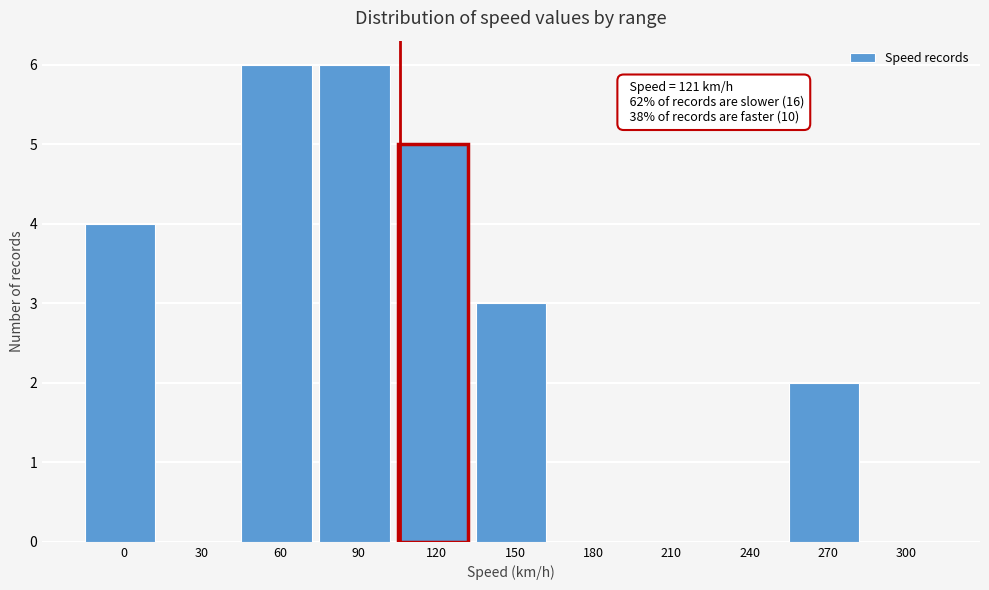

Reading right to left, list all the values displayed in this chart.

300=0	270=2	240=0	210=0	180=0	150=3	120=5	90=6	60=6	30=0	0=4